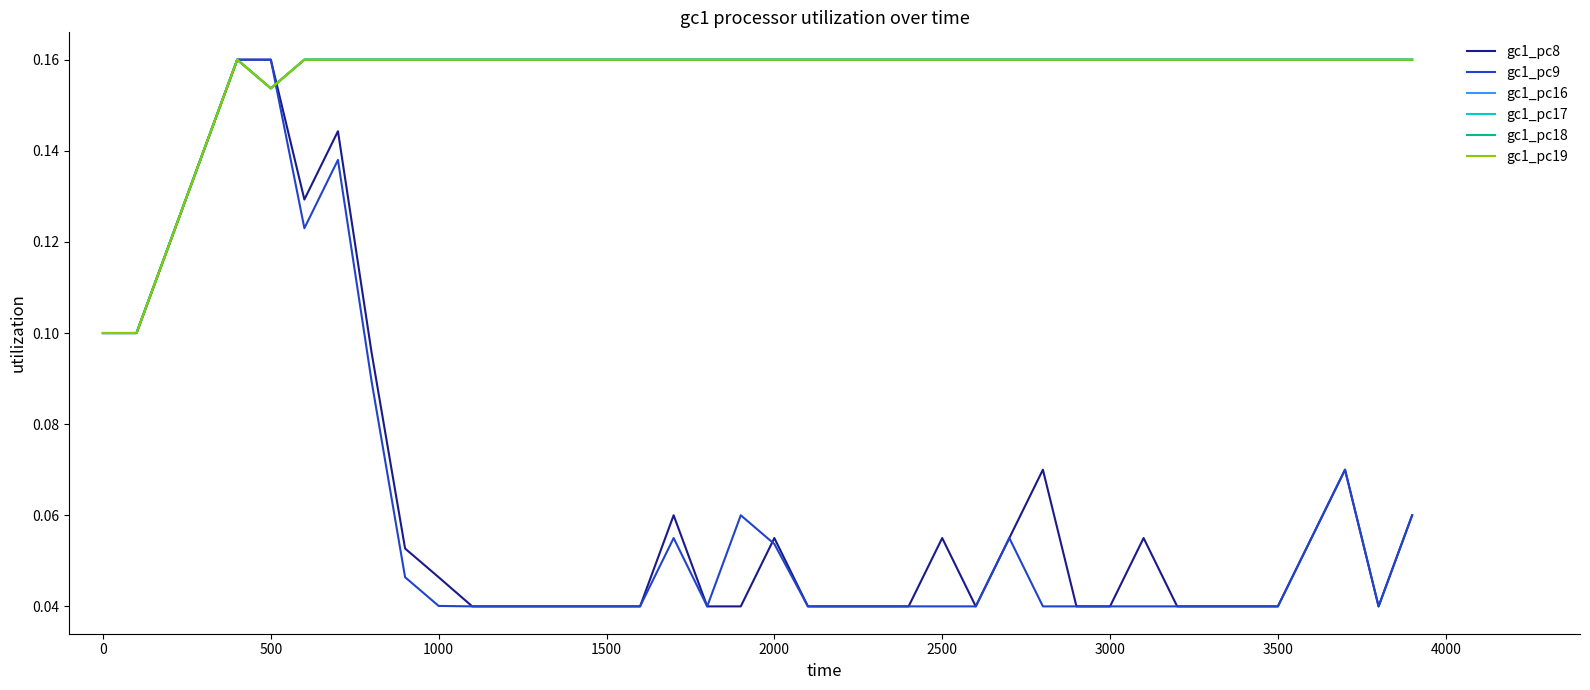

Does the chart have visible grid lines?

No